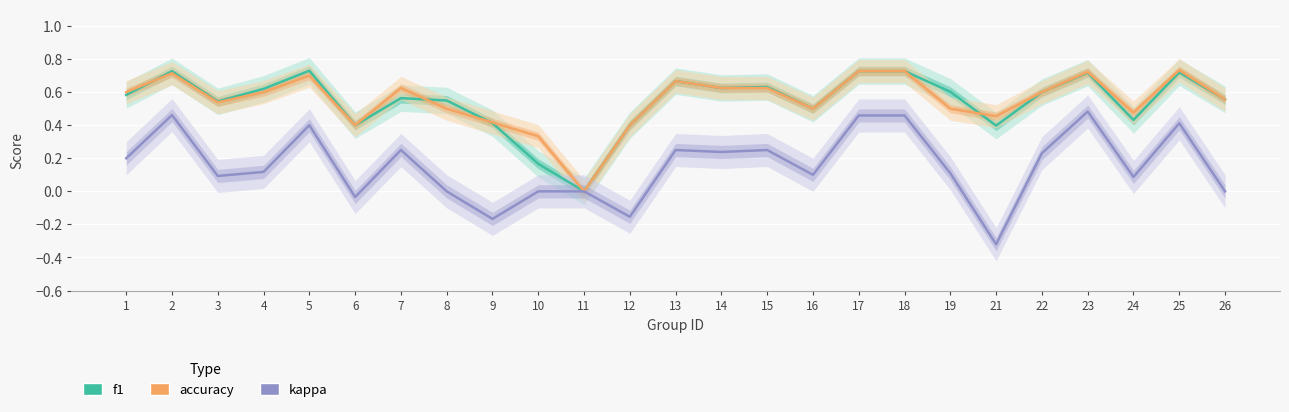

True or false: accuracy and kappa intersect in this chart.

False